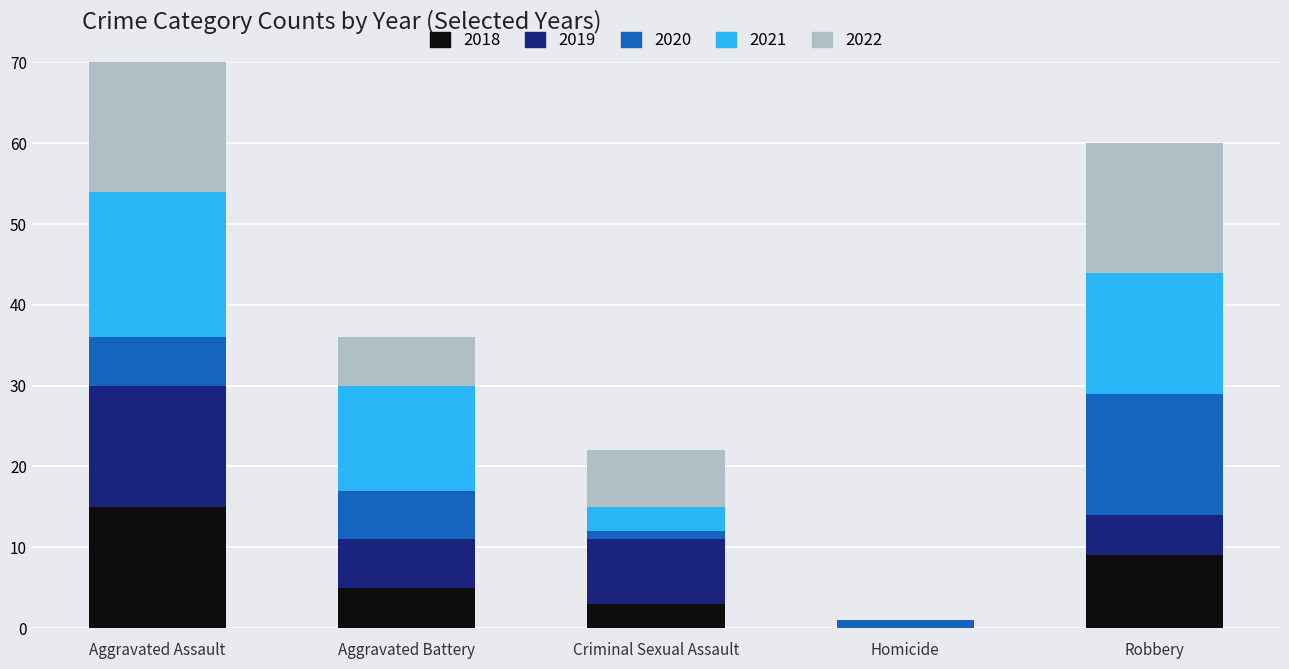

How many categories are shown in the chart?

5